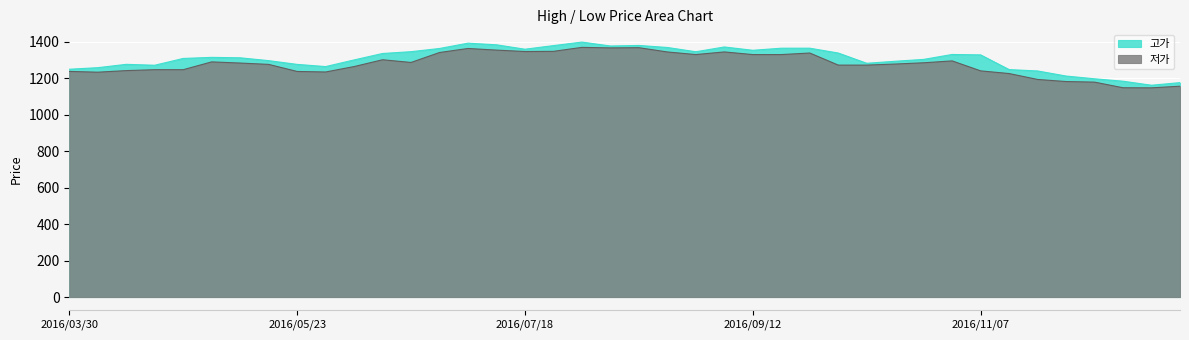

True or false: 저가 and 고가 intersect in this chart.

False